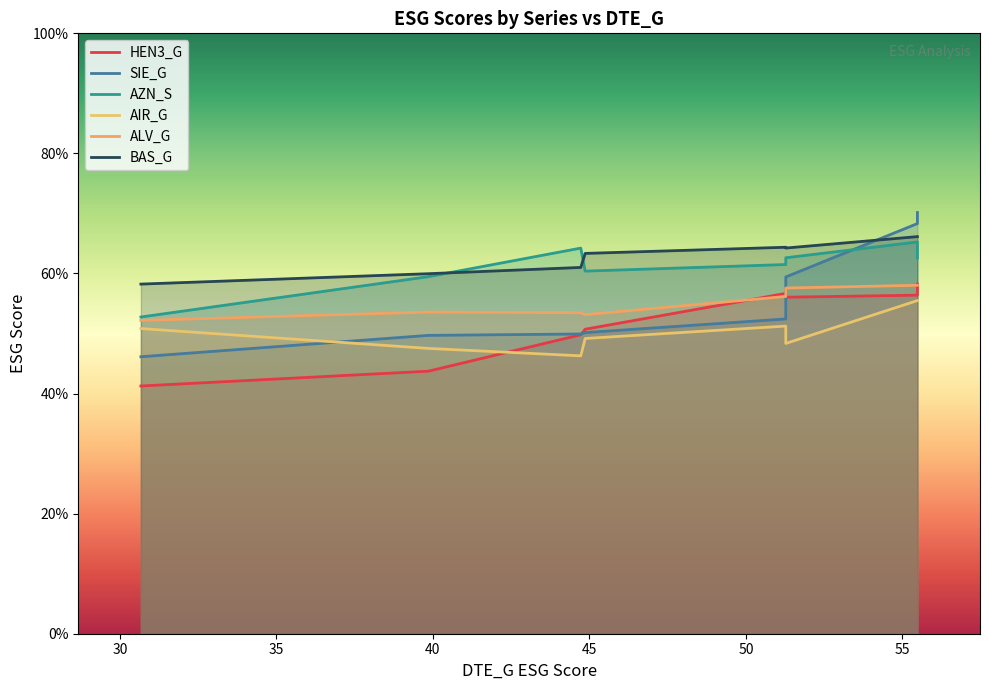

Rank the series at 2018 from highest to lowest value.

BAS_G, AZN_S, HEN3_G, ALV_G, SIE_G, AIR_G